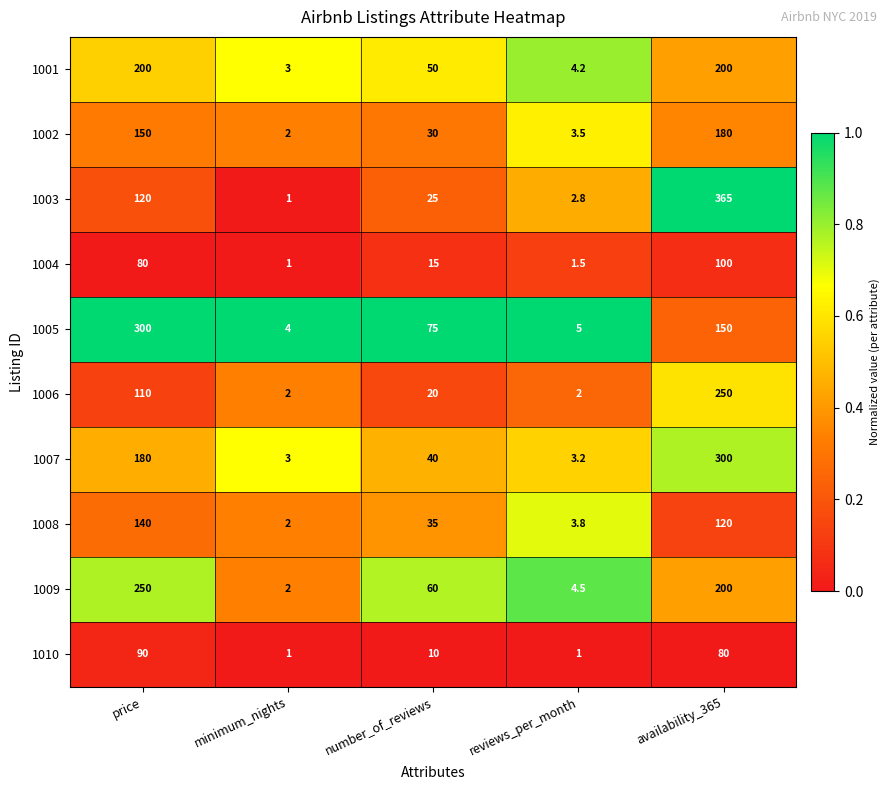

Rank the categories by 1007 value from highest to lowest.

availability_365, price, number_of_reviews, reviews_per_month, minimum_nights